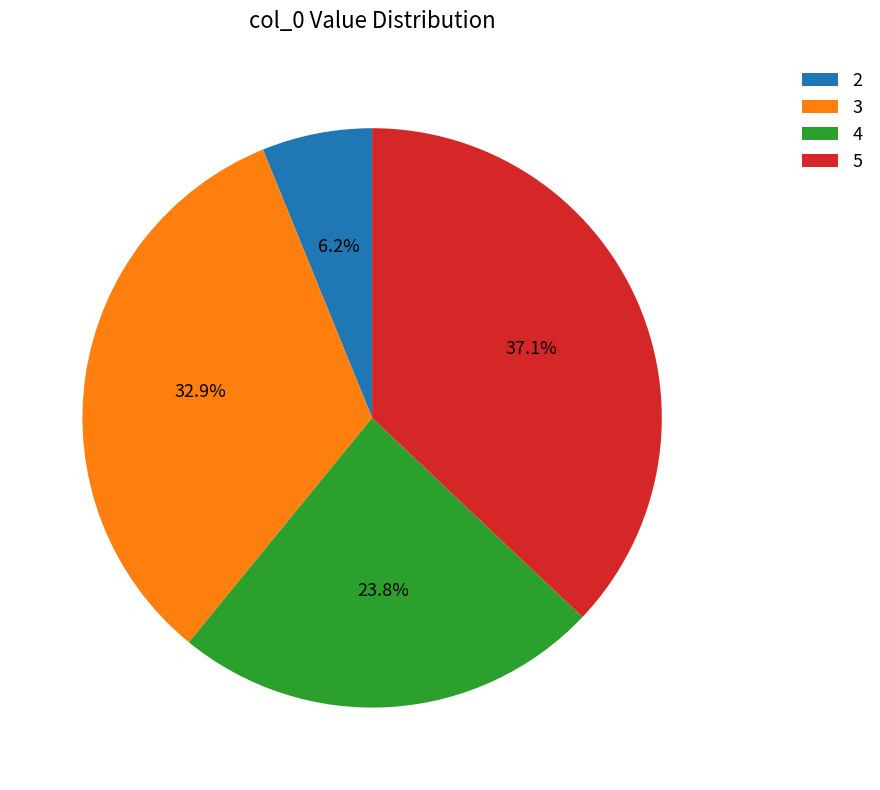

Which slice is the largest?

5